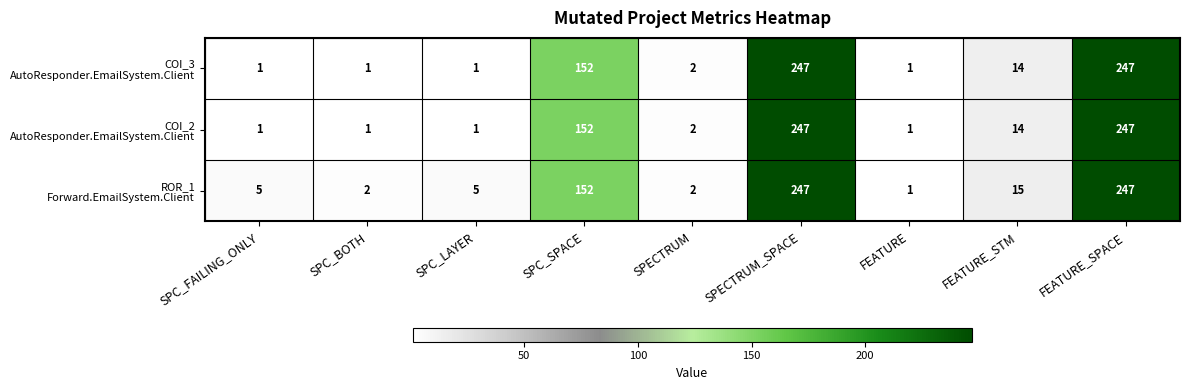

What is the maximum value shown in the chart?

247